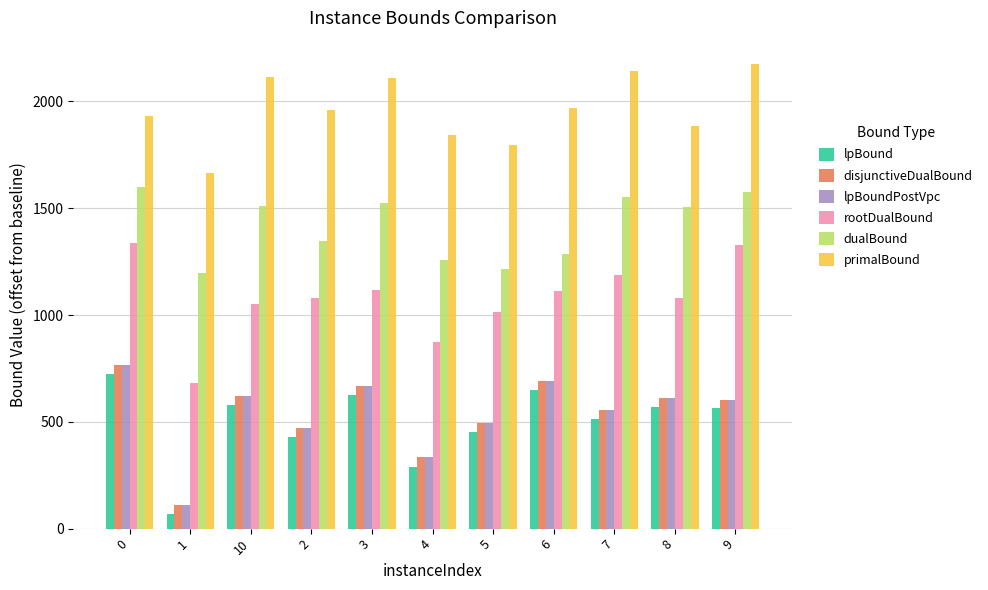

What is the difference between the lpBound values at 2 and 4?

136.9